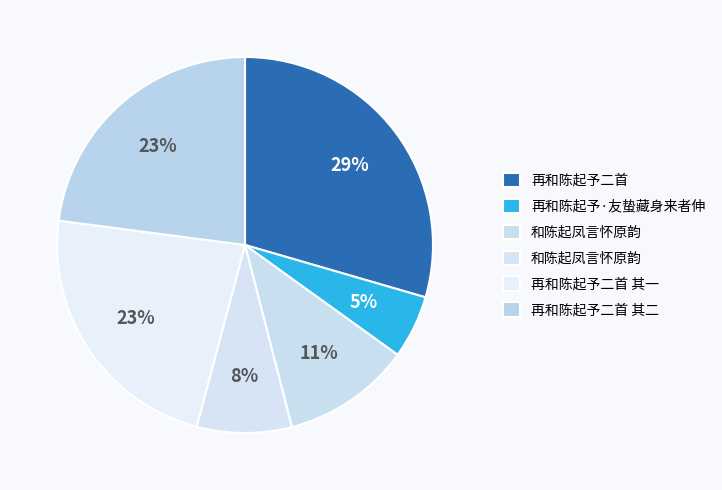

Is there a majority slice in this chart?

No